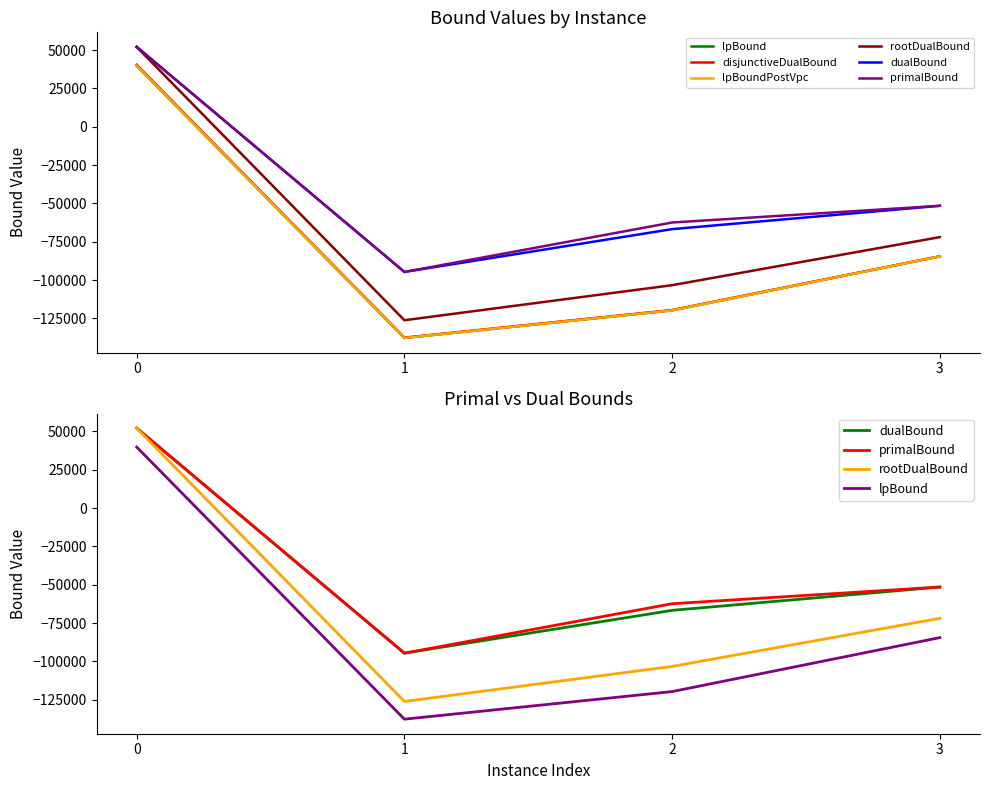

Rank the series by their maximum value, from highest to lowest.

dualBound, primalBound, rootDualBound, disjunctiveDualBound, lpBoundPostVpc, lpBound